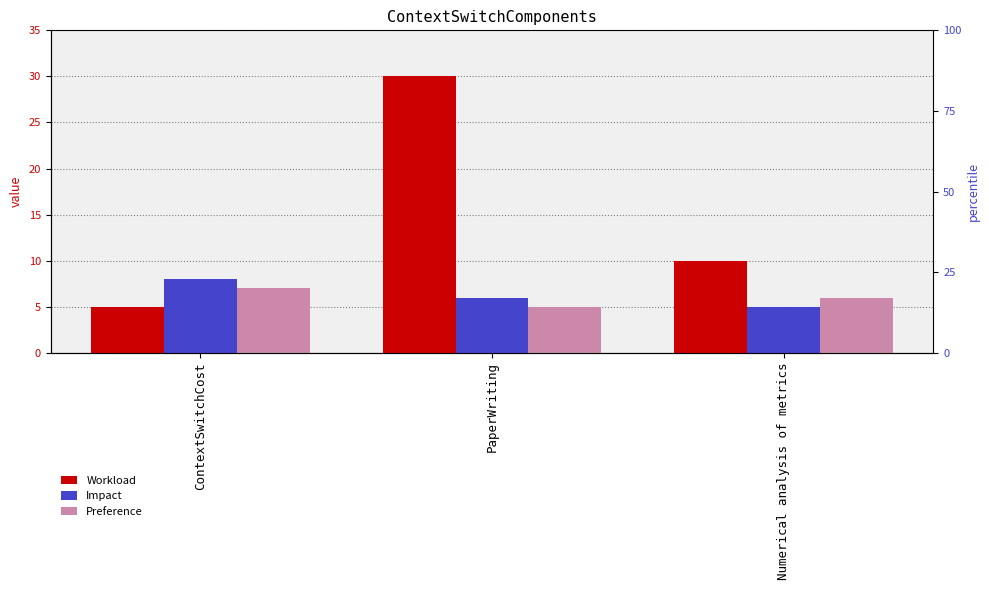

What is the difference between the maximum and second lowest values in the Workload series?

20